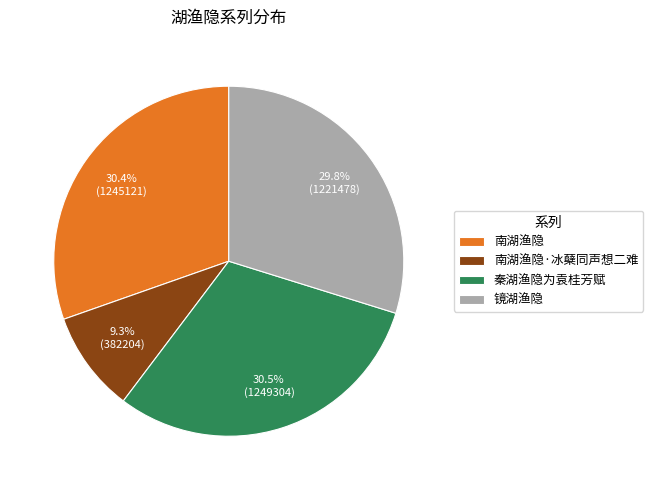

Count the number of slices in the pie.

4